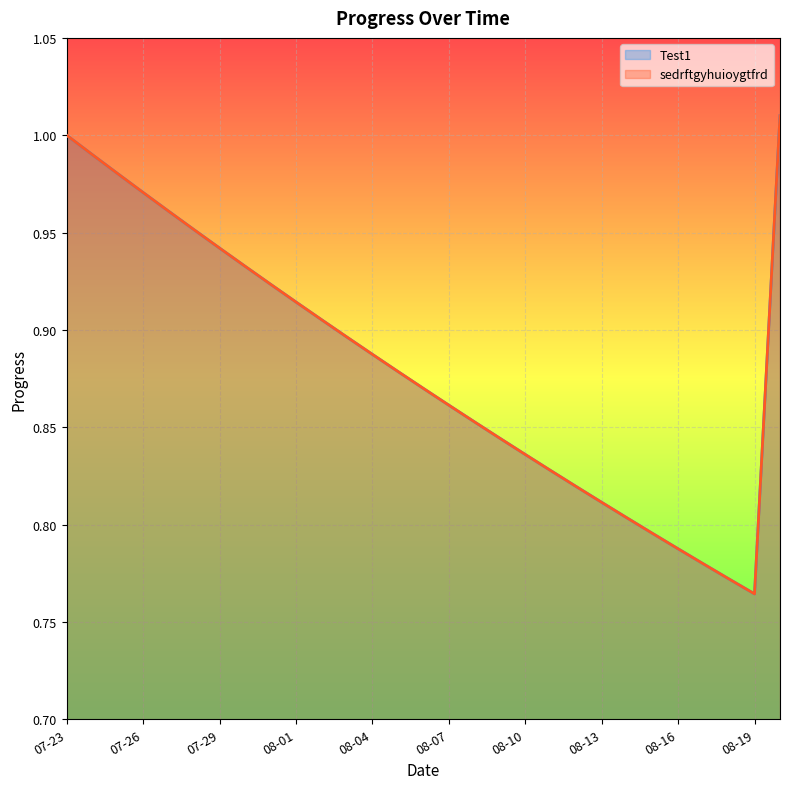

Which series has the largest total across all categories?

Test1